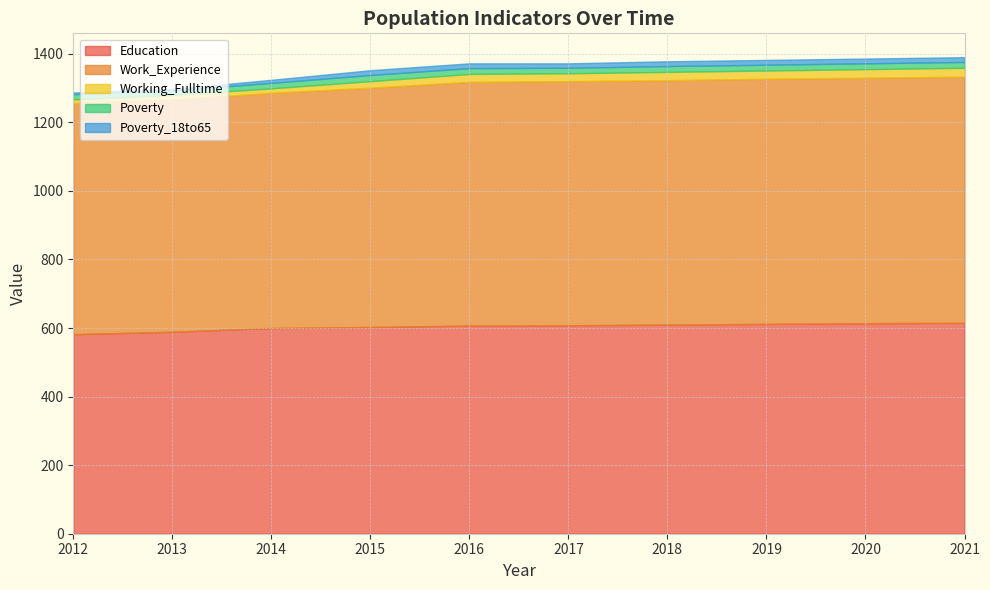

Which series has the largest total across all categories?

Work_Experience